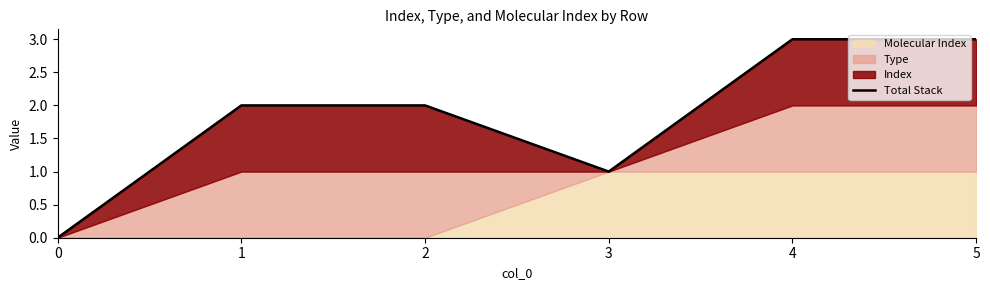

Reading left to right, what are all the values shown in this chart?

0=0	1=2	2=2	3=1	4=3	5=3